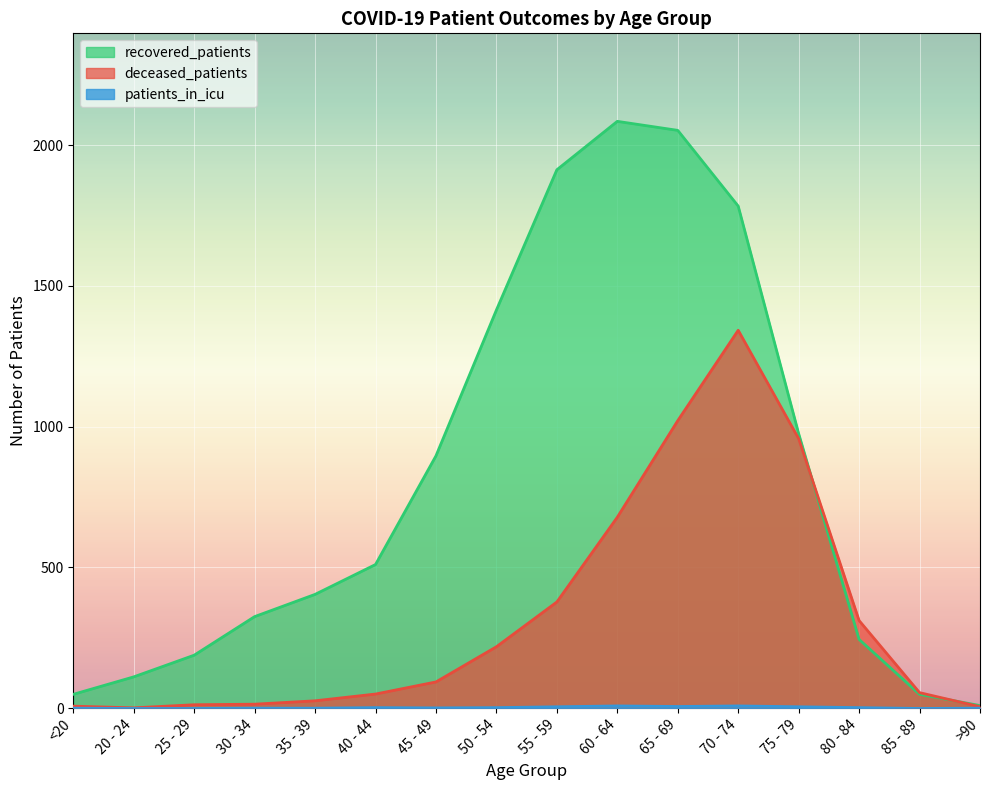

Reading left to right, extract all data points from this chart.

deceased_patients: 7	1	12	14	26	50	93	218	377	678	1021	1342	957	311	55	5
recovered_patients: 49	111	188	325	404	510	896	1414	1912	2084	2052	1783	975	244	49	9
patients_in_icu: 1	0	0	1	1	3	2	3	6	9	7	9	6	3	0	1